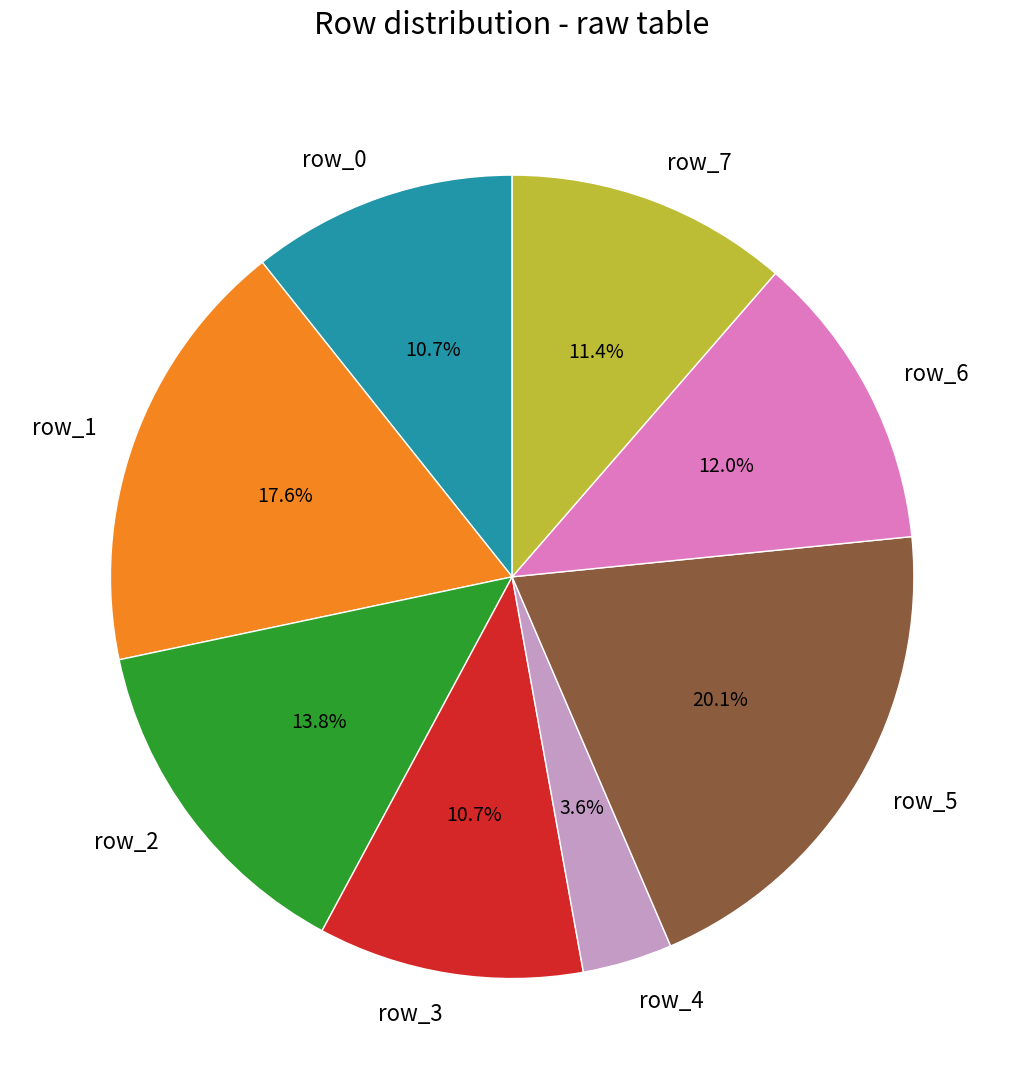

To the nearest percent, what is the difference between the largest and smallest slice percentages?

17%